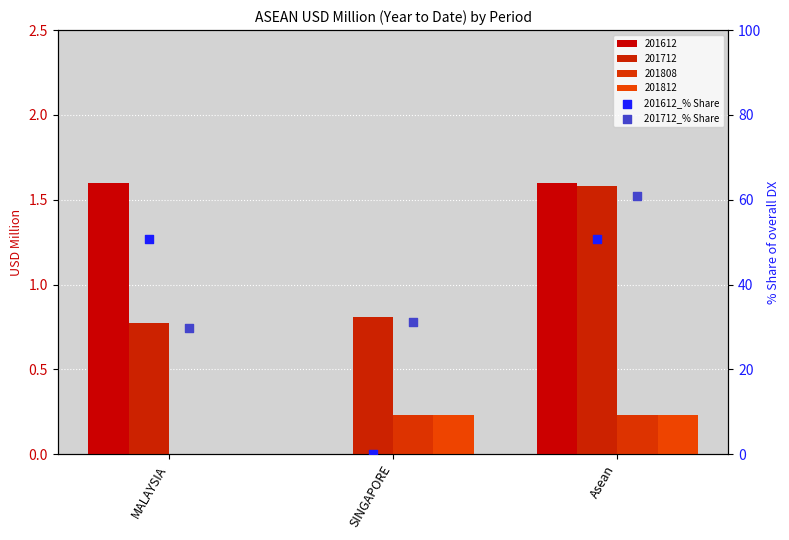

Which series reaches the maximum Y coordinate?

201712_% Share